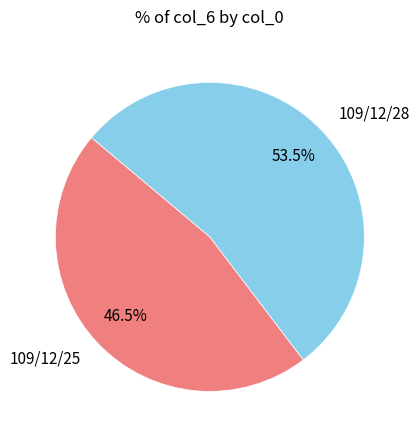

Approximately how many times larger is the value at 109/12/28 compared to 109/12/25?

1.2